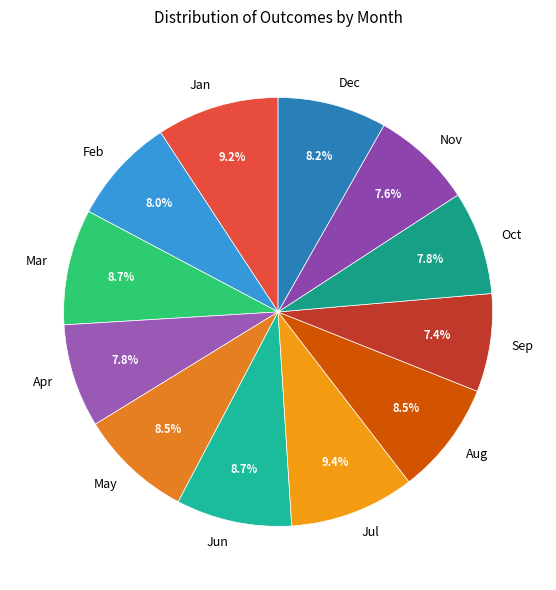

The Apr slice represents 8% of the pie. True or false?

True